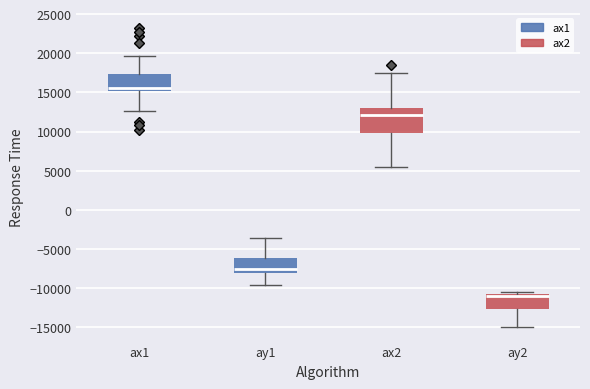

Where is the lower edge of the box for ax1 on the y-axis? The values are not printed on the chart, so give them approximately, as read against the axis.

15000